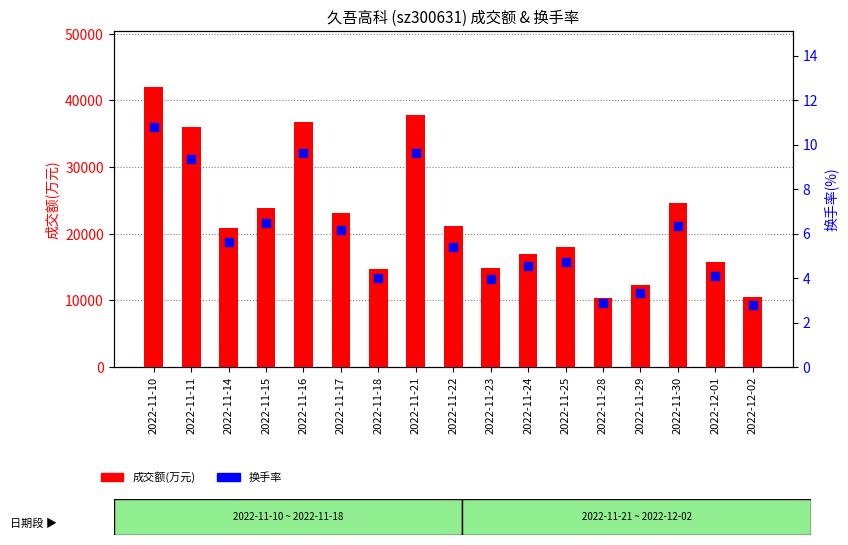

Which series contains the lowest Y value?

换手率